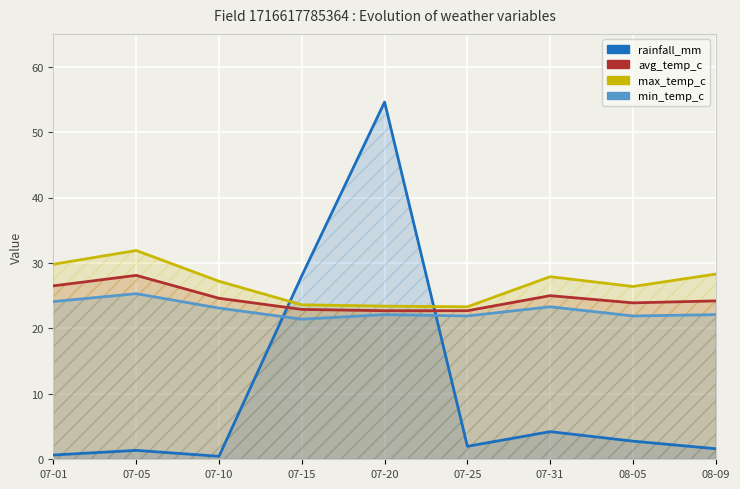

What is the difference between the second highest and second lowest values in the rainfall_mm series?

27.4